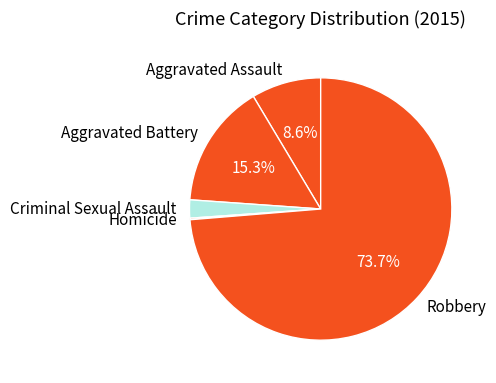

Does Aggravated Assault account for over 50% of the chart?

No